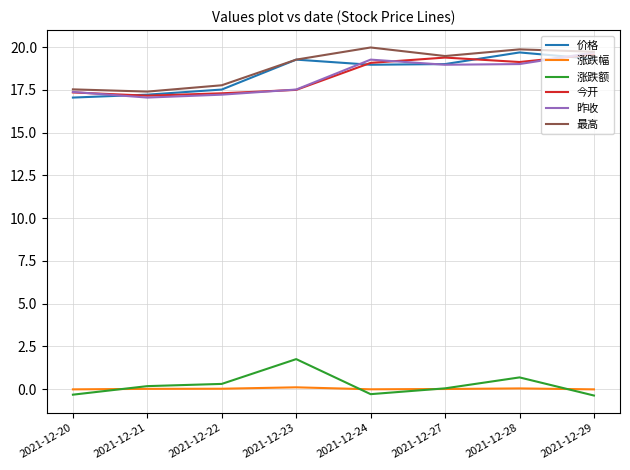

Where does the 昨收 series first go above 18?

2021-12-24